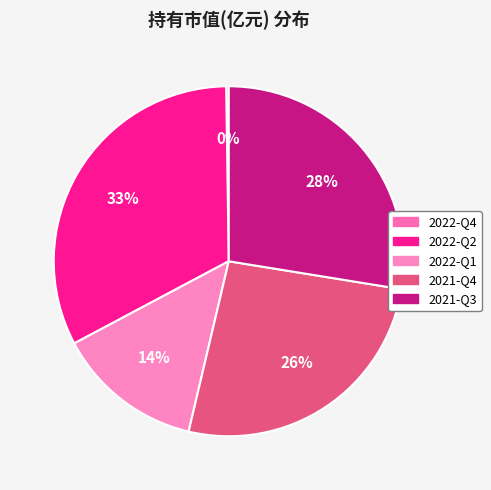

Rank the categories by value from lowest to highest.

2022-Q4, 2022-Q1, 2021-Q4, 2021-Q3, 2022-Q2